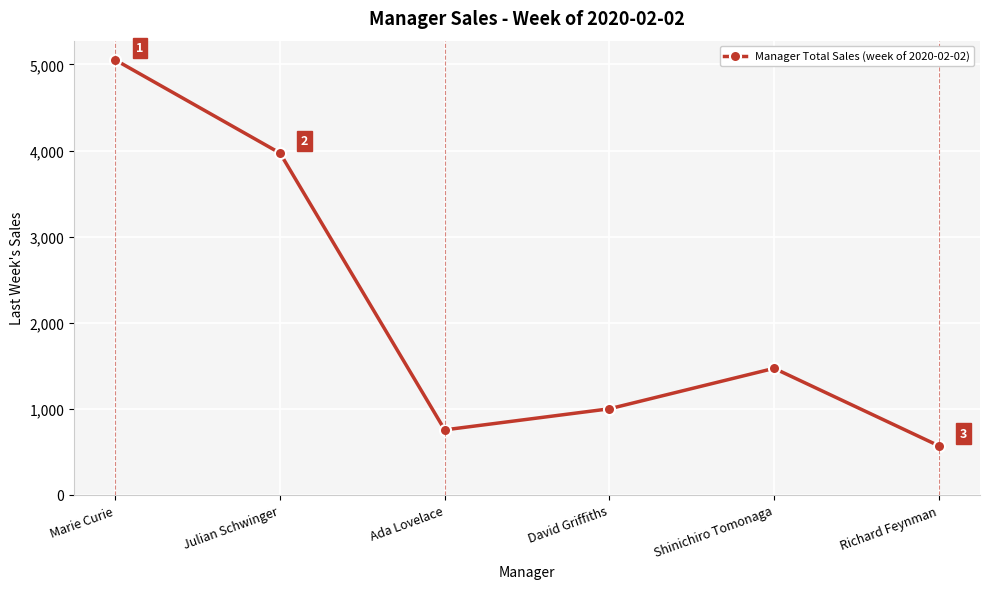

What is the ratio of the value at Marie Curie to the value at Julian Schwinger?

1.3